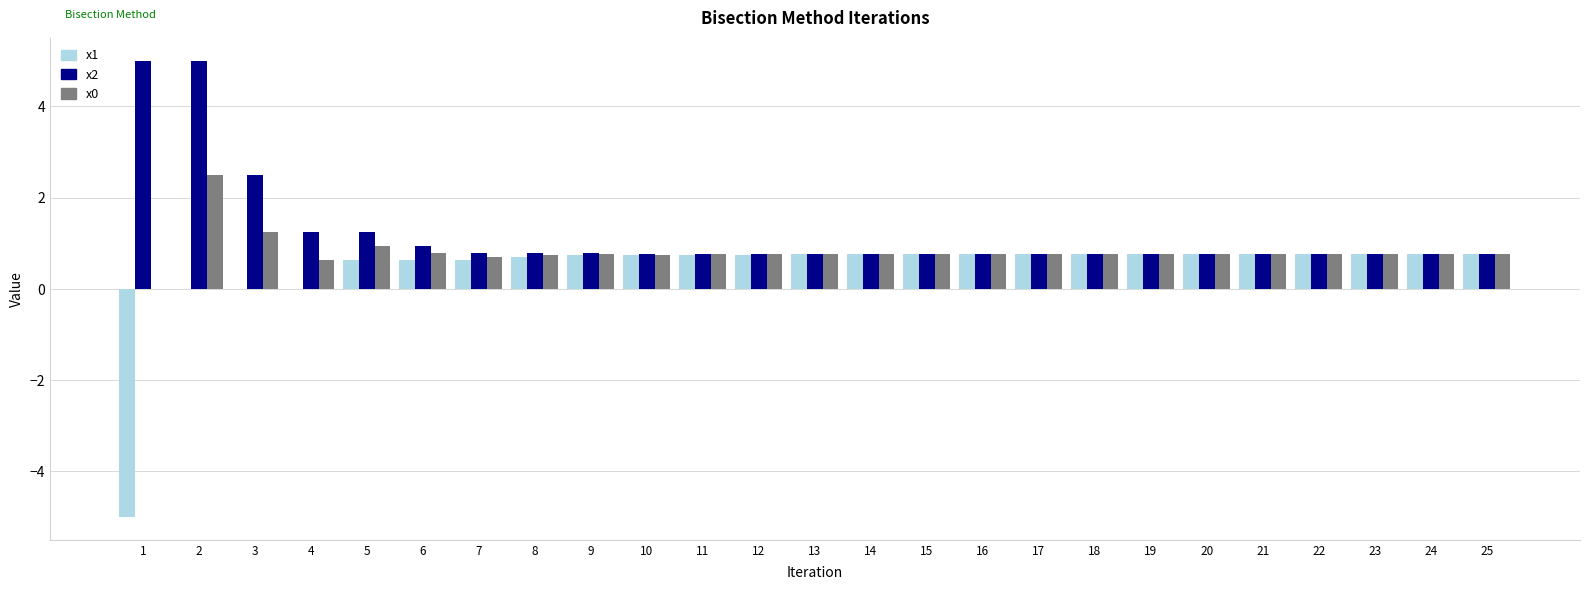

What is the maximum value for x1?

0.8